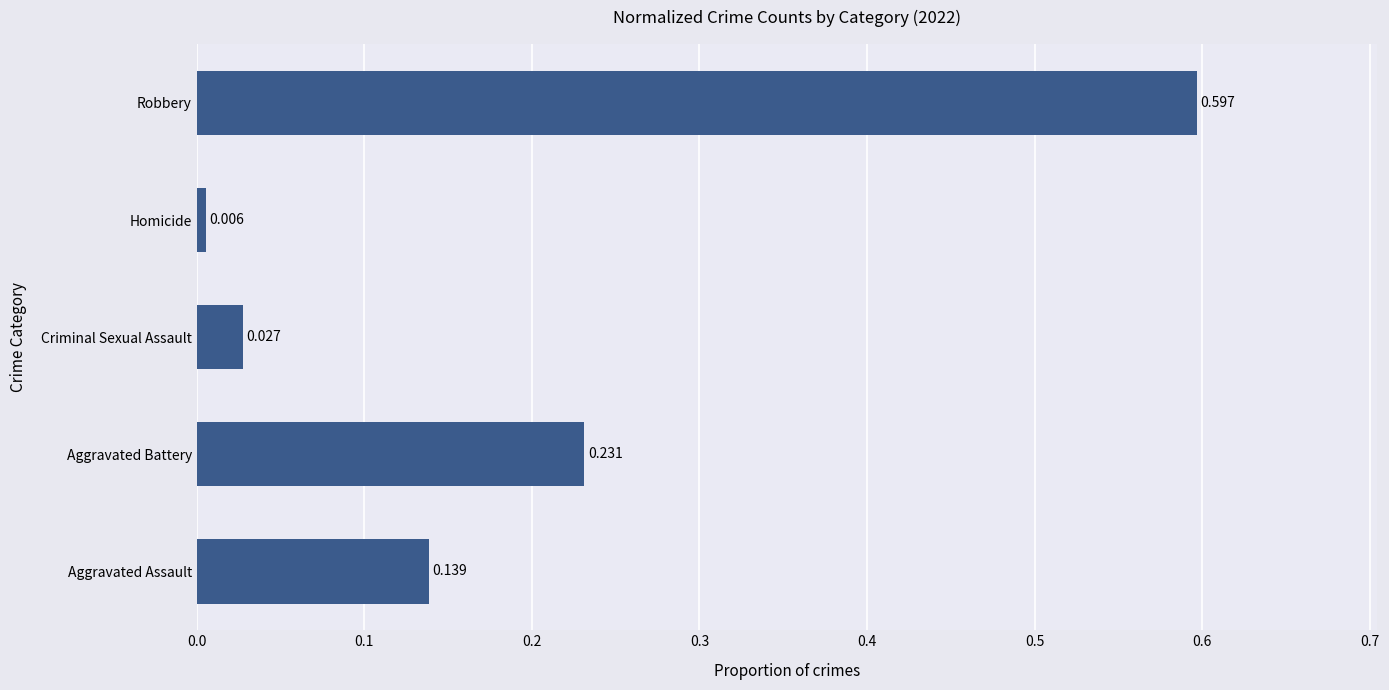

Does the chart contain stacked bars?

No